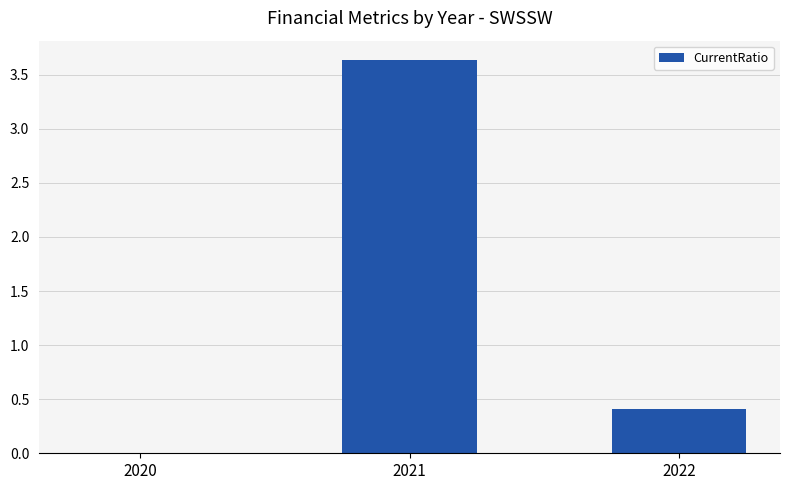

Which label corresponds to the largest value in the chart?

2021